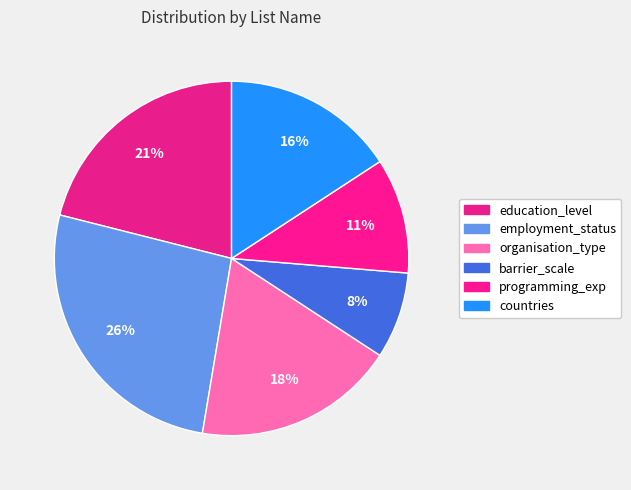

Count the number of slices in the pie.

6